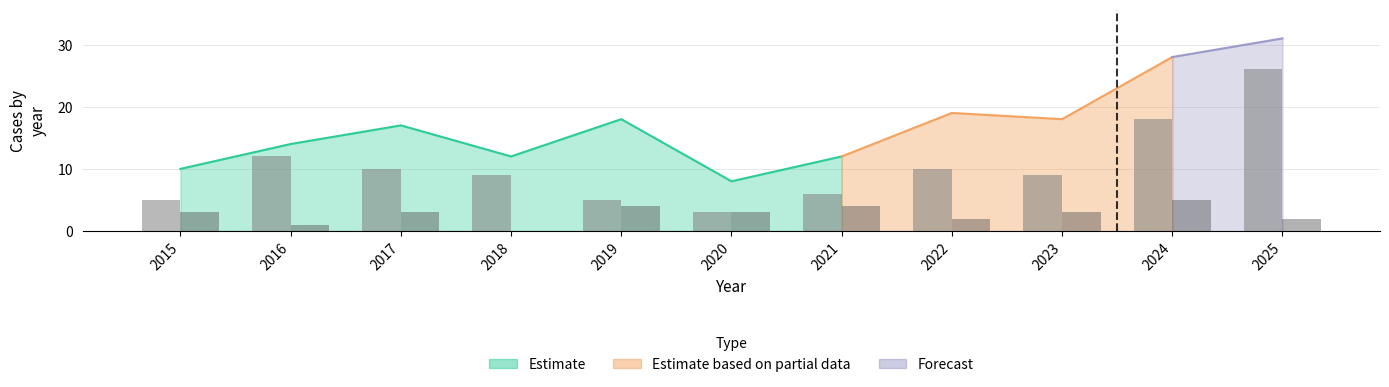

Which category has the highest value across all series?

2025